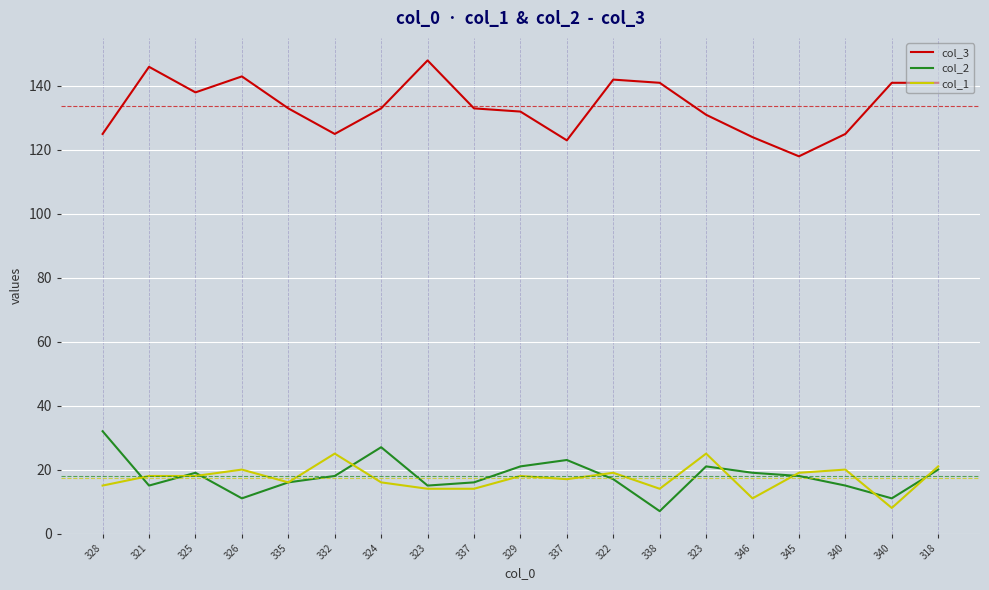

Is this an area chart (filled region under the line)?

No